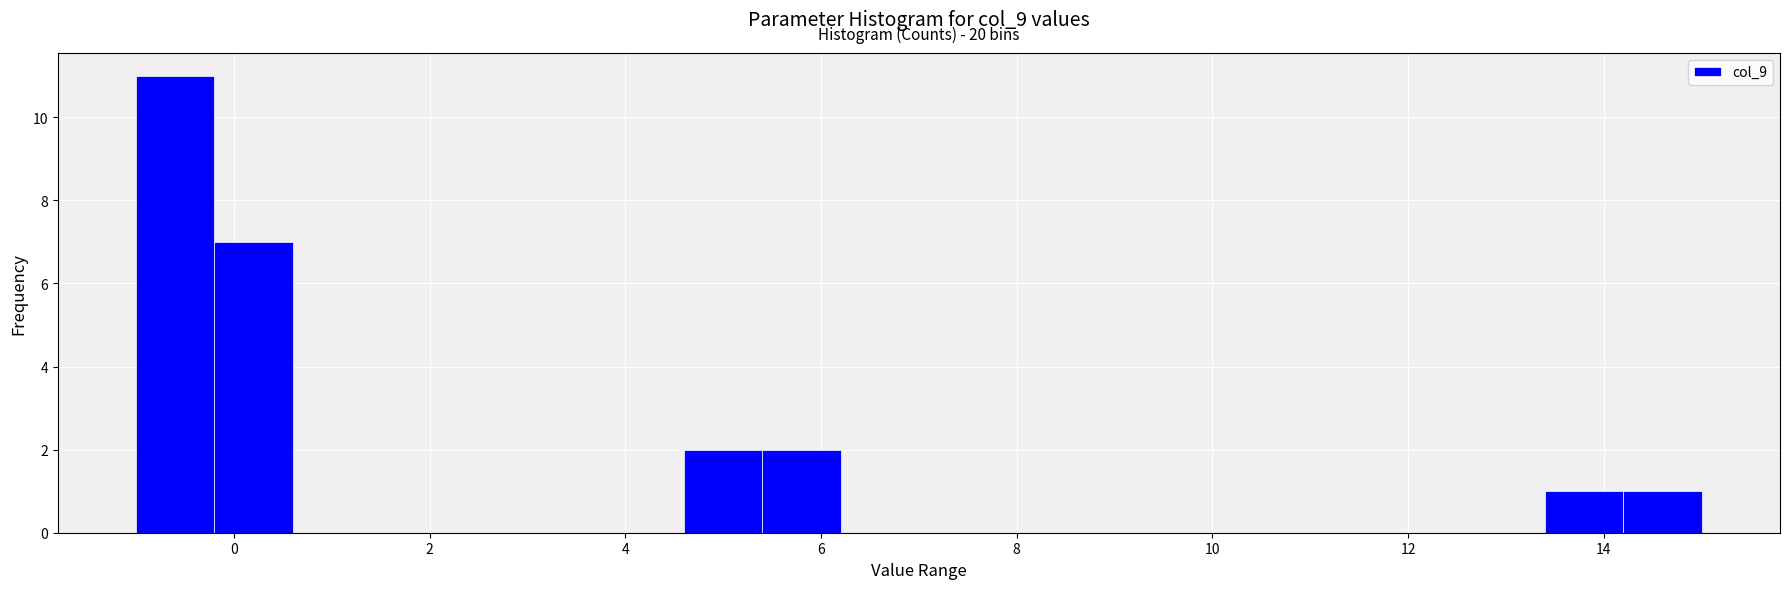

Which range on the x-axis has the tallest bar?

-1.0 to -0.2